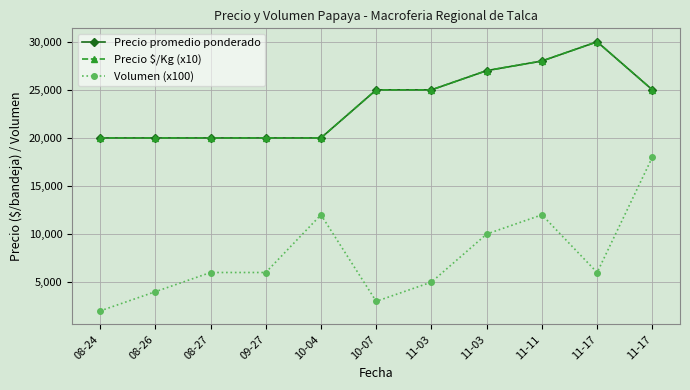

List the labels in order of Precio $/Kg (x10) value, smallest first.

08-24, 08-26, 08-27, 09-27, 10-04, 10-07, 11-03, 11-17, 11-03, 11-11, 11-17